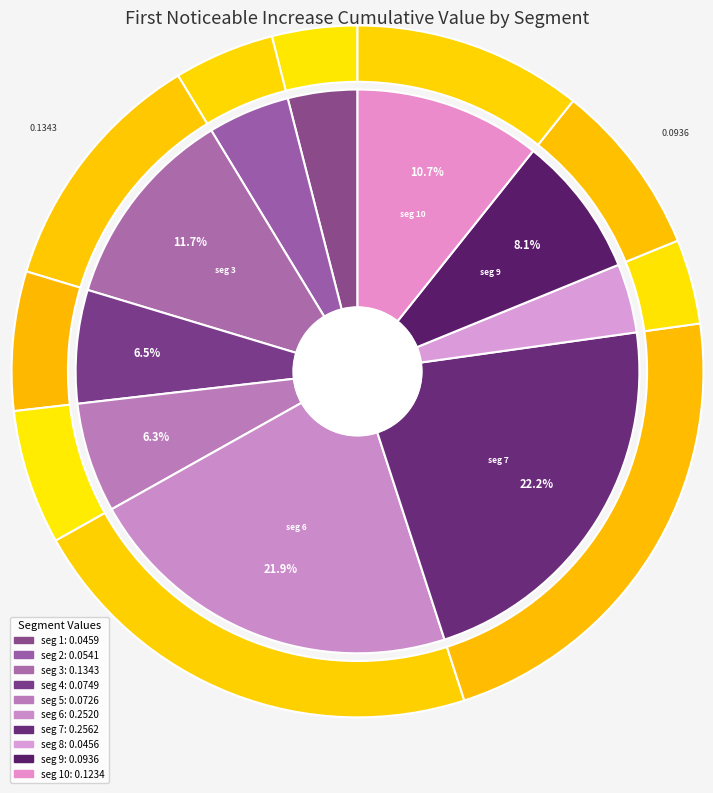

Does any single category account for the majority?

No